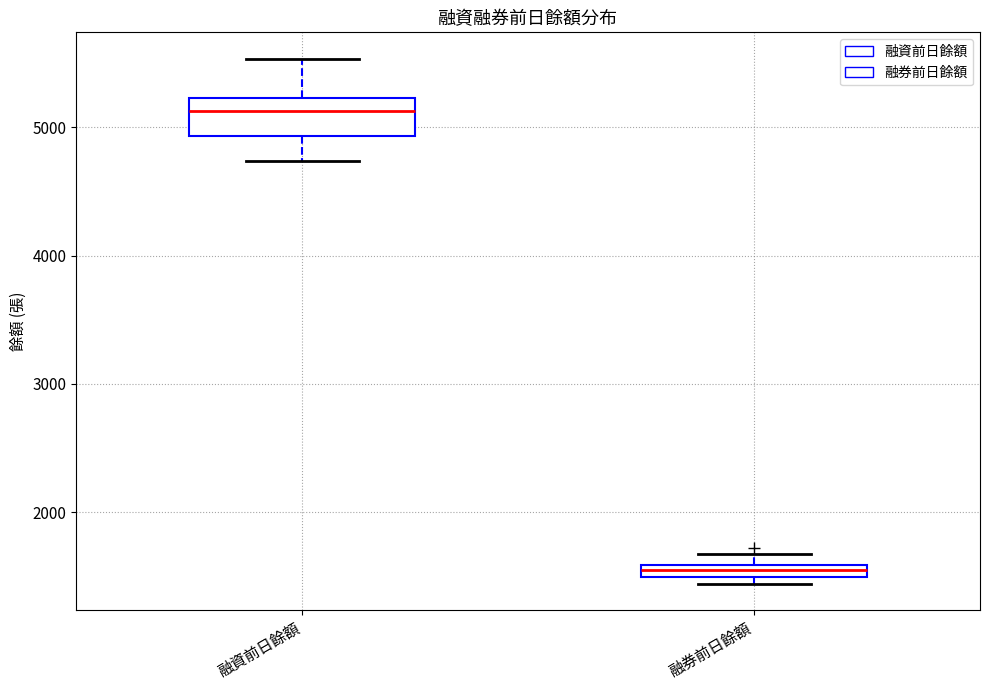

Which box's median line is the highest?

融資前日餘額